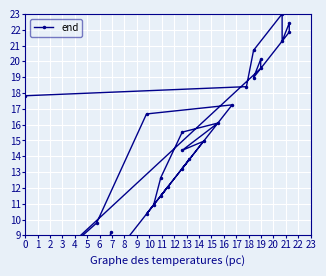

What is the difference between the maximum and minimum values?

22.4